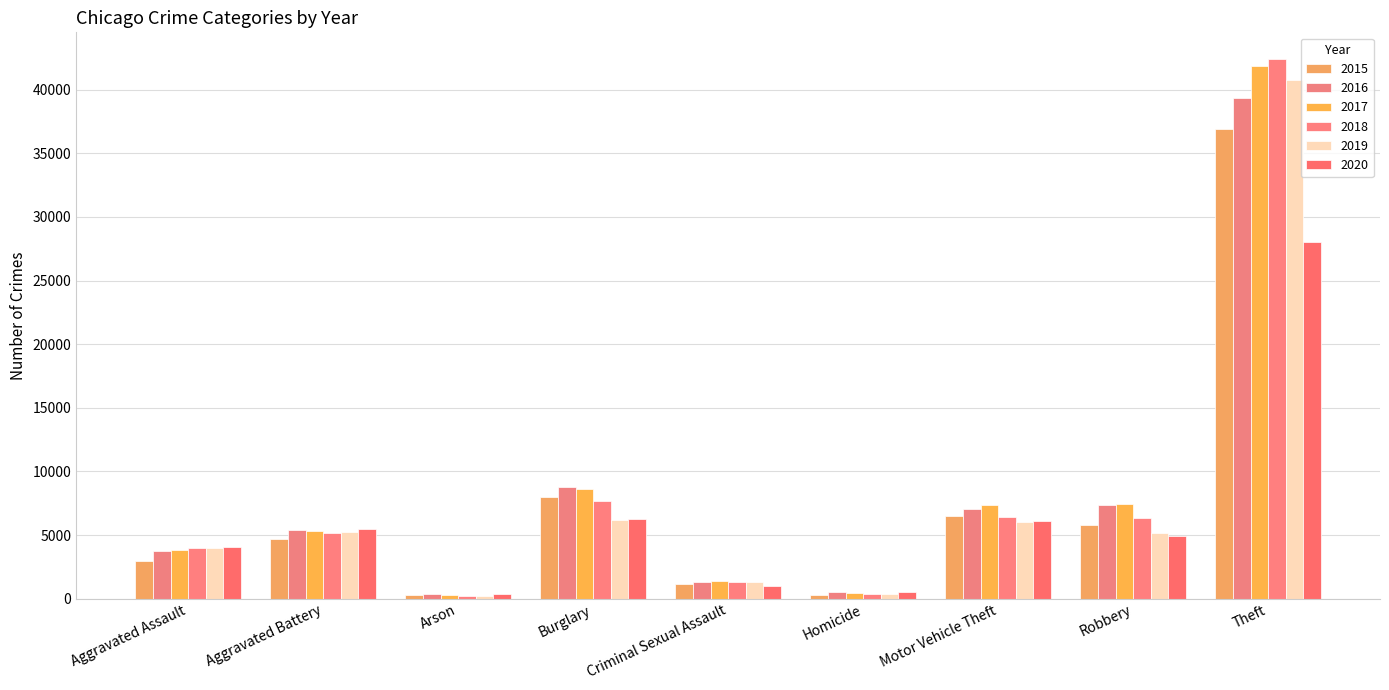

Reading left to right, what are all the values shown in this chart?

2015: 2947	4680	282	7994	1168	320	6495	5807	36921
2016: 3741	5413	343	8775	1275	491	7077	7396	39374
2017: 3845	5288	307	8587	1351	469	7376	7444	41818
2018: 4017	5147	242	7682	1344	381	6455	6349	42383
2019: 3954	5274	243	6201	1311	331	6024	5134	40734
2020: 4100	5487	379	6259	1022	511	6113	4963	28033